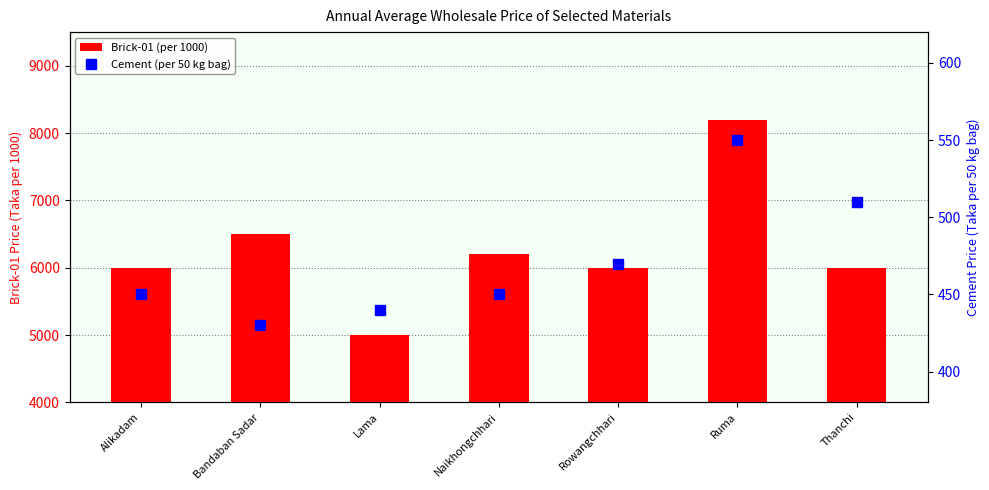

Between Alikadam and Rowangchhari, which is larger?

Alikadam